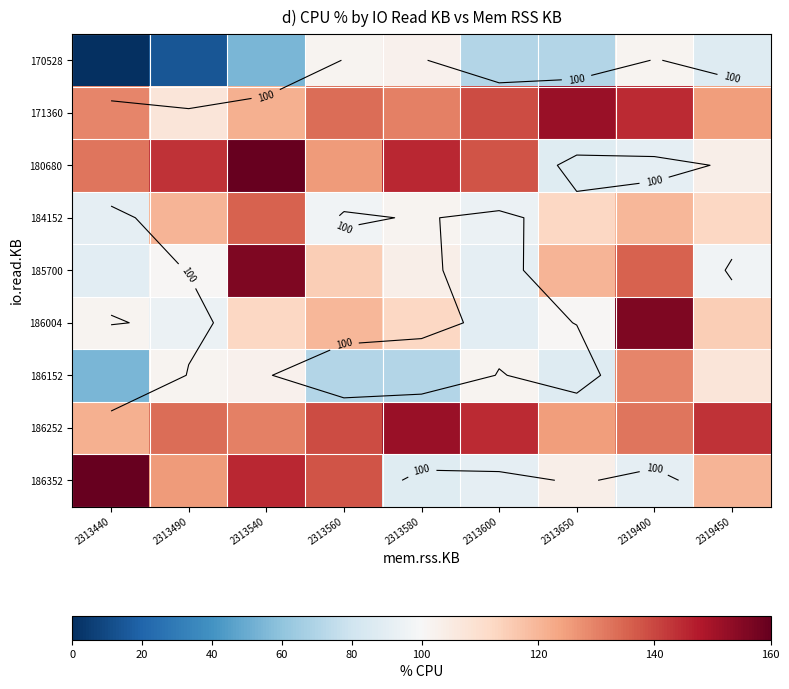

How many series are shown in this chart?

9